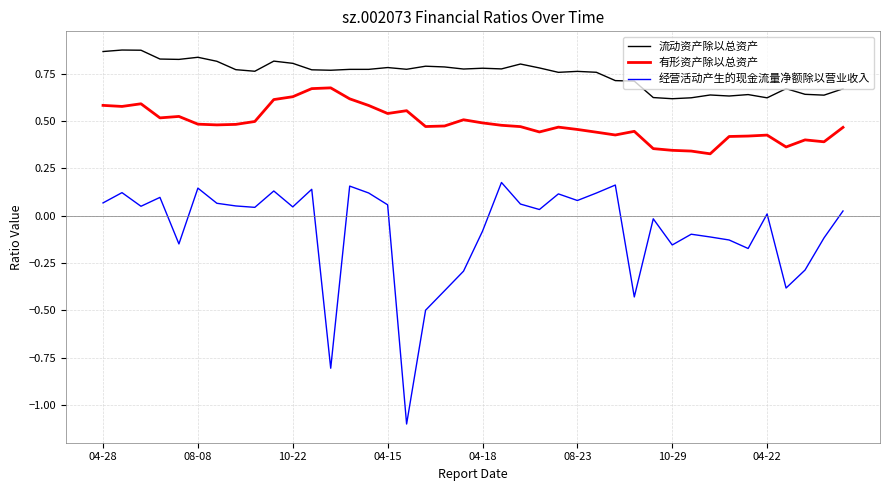

What is the smallest value displayed?

-1.1